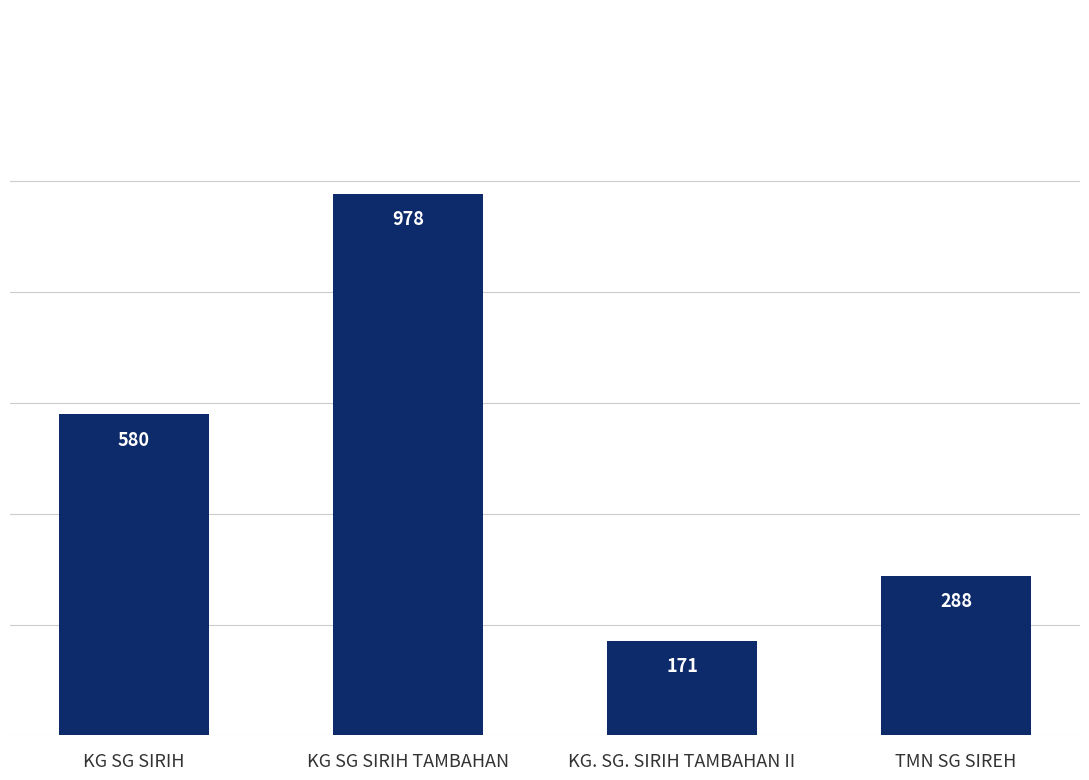

List the labels in order of value, smallest first.

KG. SG. SIRIH TAMBAHAN II, TMN SG SIREH, KG SG SIRIH, KG SG SIRIH TAMBAHAN